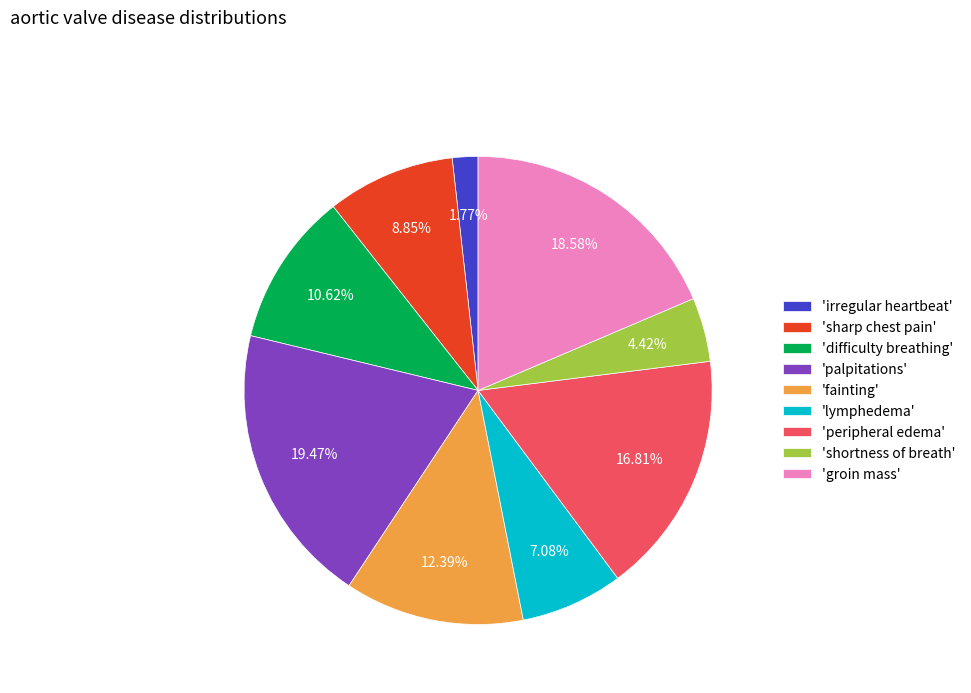

Is there a majority slice in this chart?

No